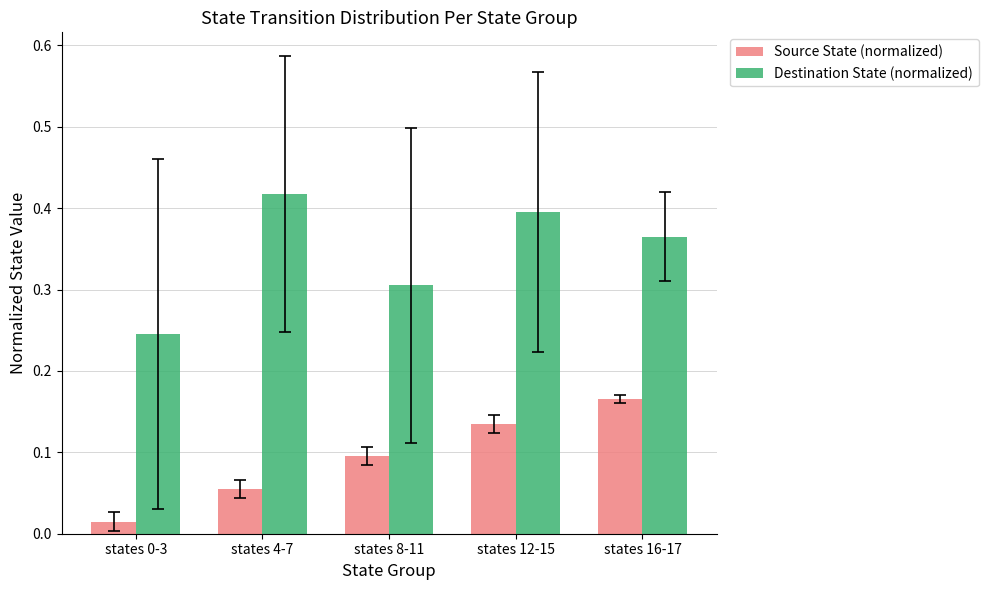

The Source State (normalized) series shows 0.3 at states 16-17. True or false?

False